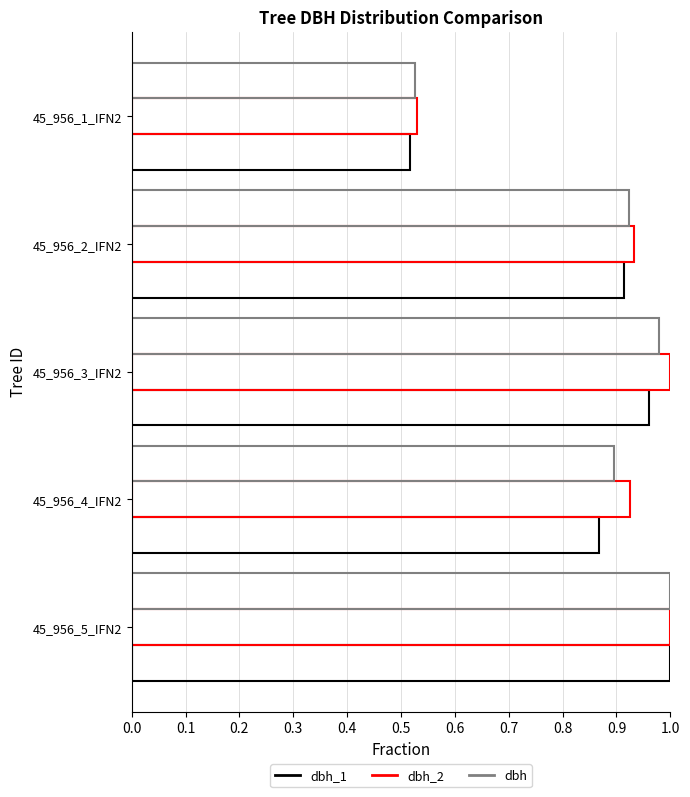

Count the number of data series in this chart.

3